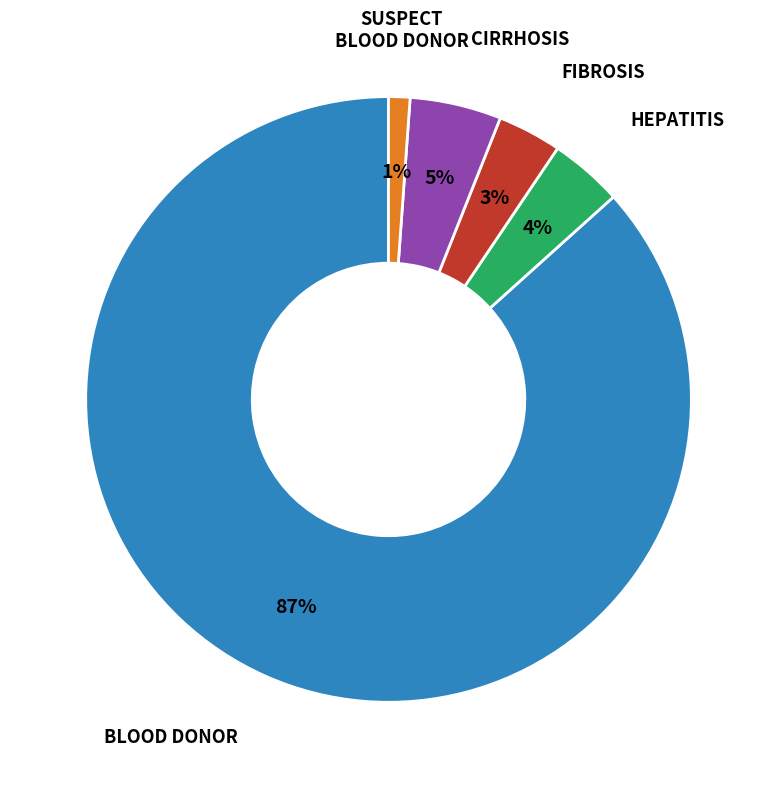

Does any single category account for the majority?

Yes